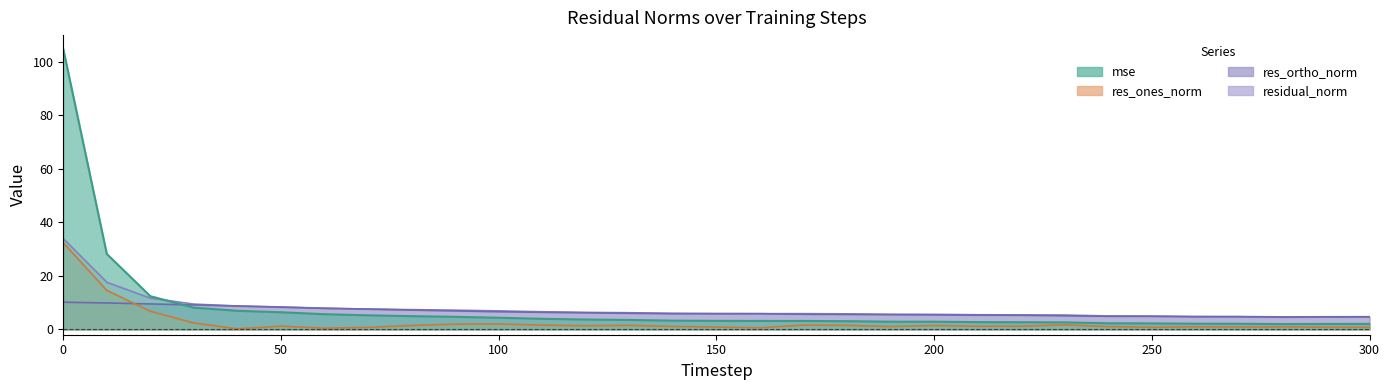

Which label corresponds to the smallest value in the chart?

40